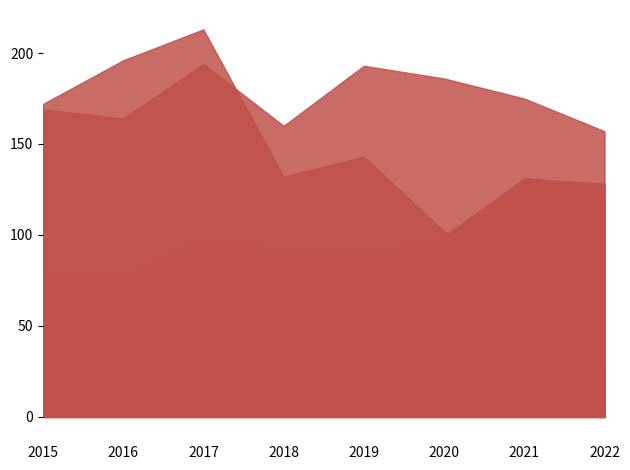

The value of Aggravated Battery at 2019 is 46. True or false?

False